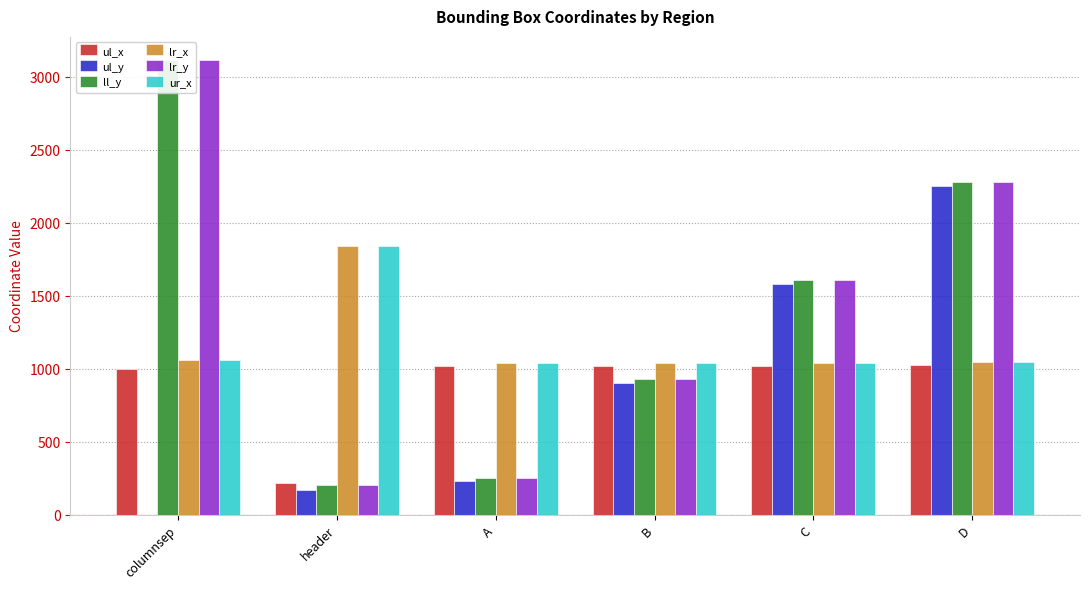

Where is lr_x nearest to the value 1441?

columnsep